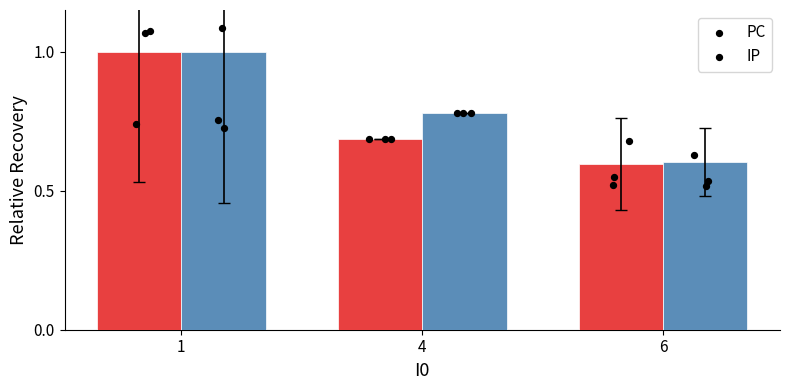

Which series has the largest Y range (max minus min)?

PC